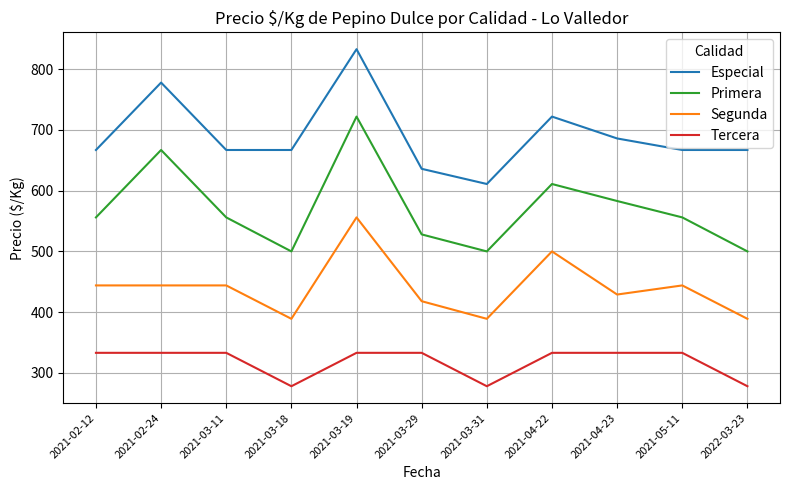

What is the difference between the highest and lowest values at 2021-04-22?

389